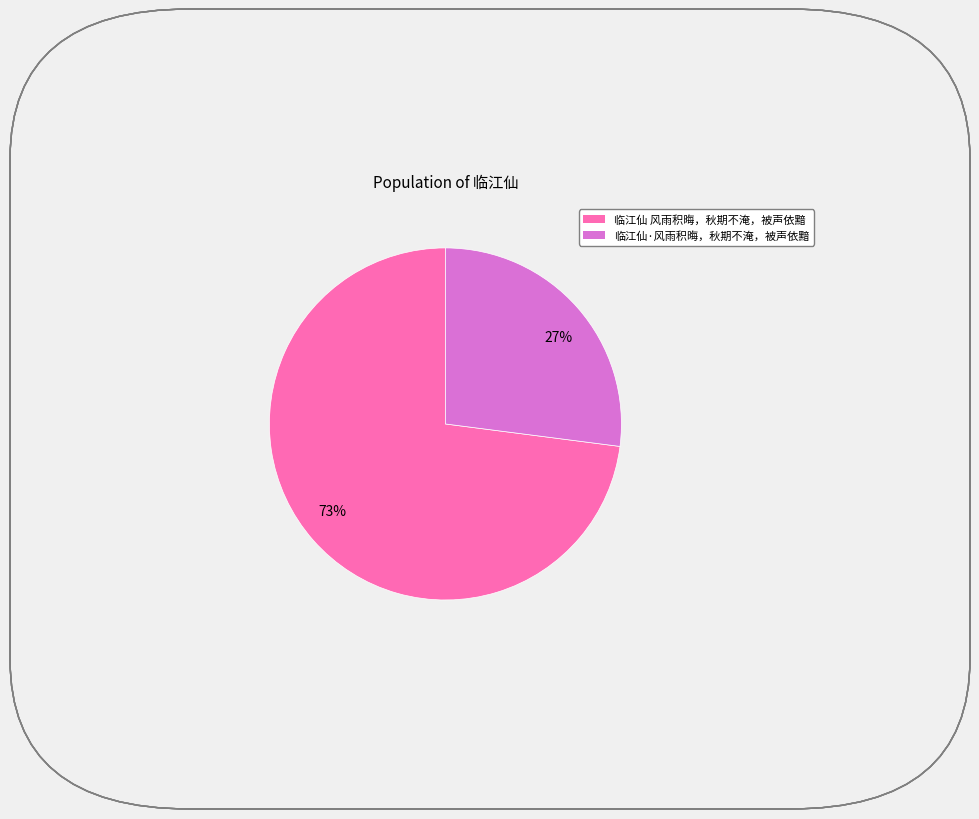

Is there any slice that represents more than half of the pie?

Yes